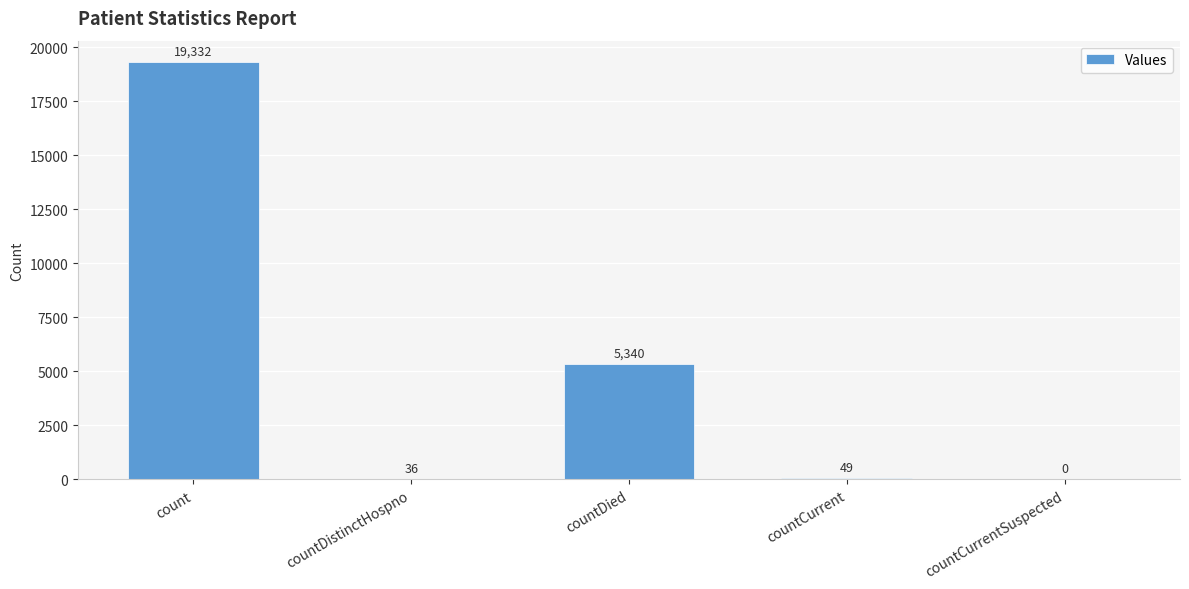

Between countCurrentSuspected and countDied, which is larger?

countDied